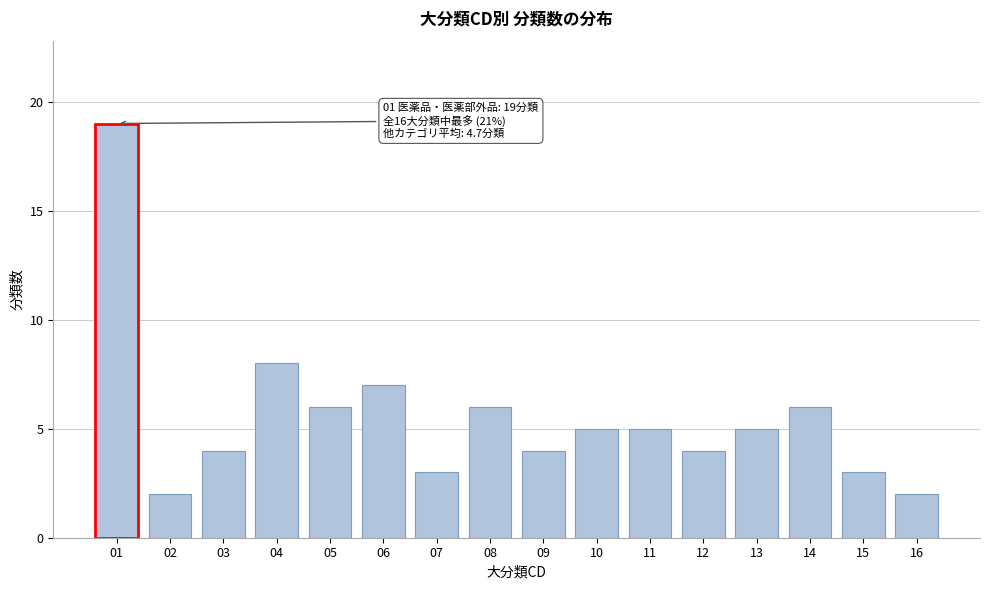

Reading left to right, what are all the values shown in this chart?

19	2	4	8	6	7	3	6	4	5	5	4	5	6	3	2